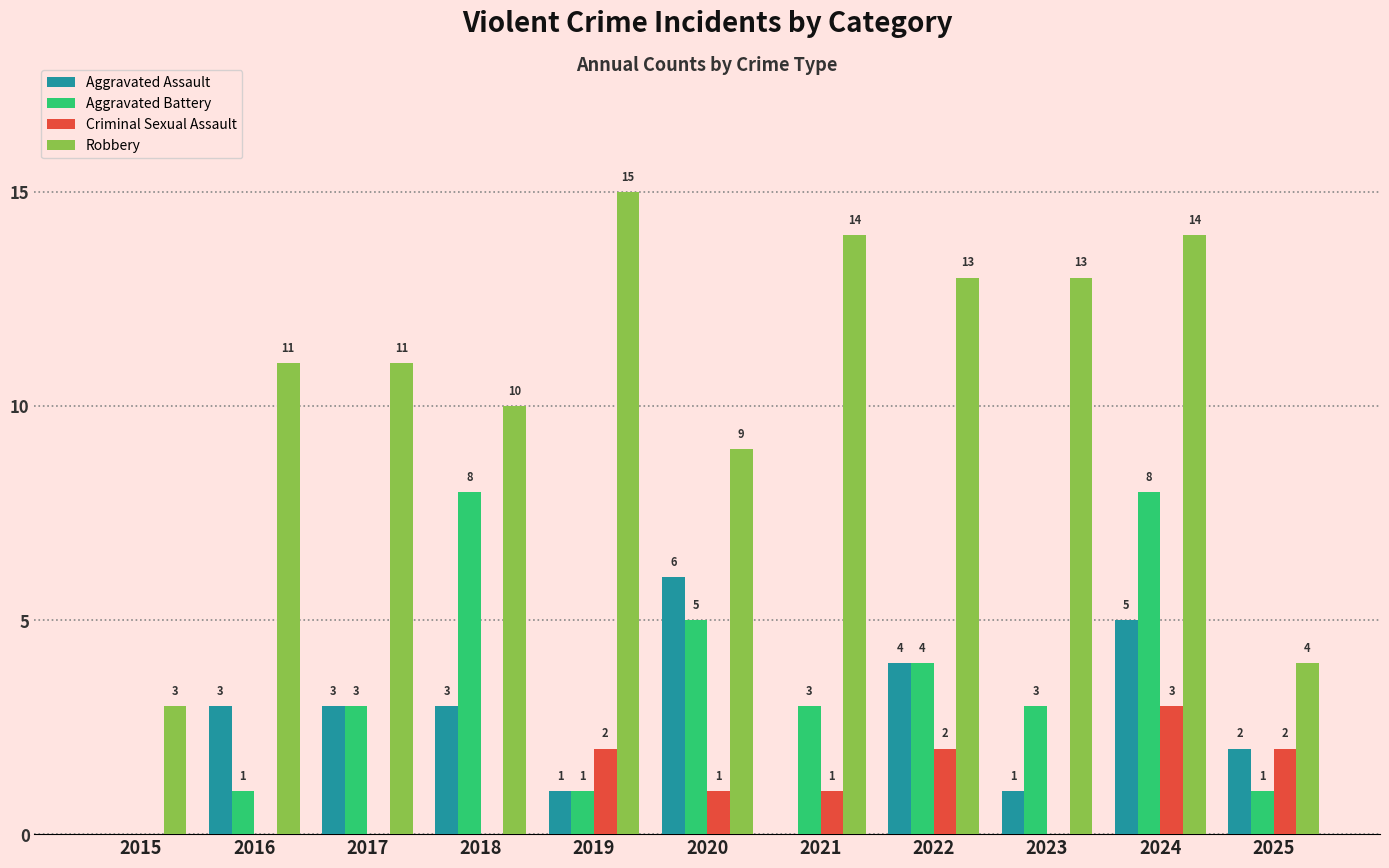

At which label does Robbery reach its peak?

2019